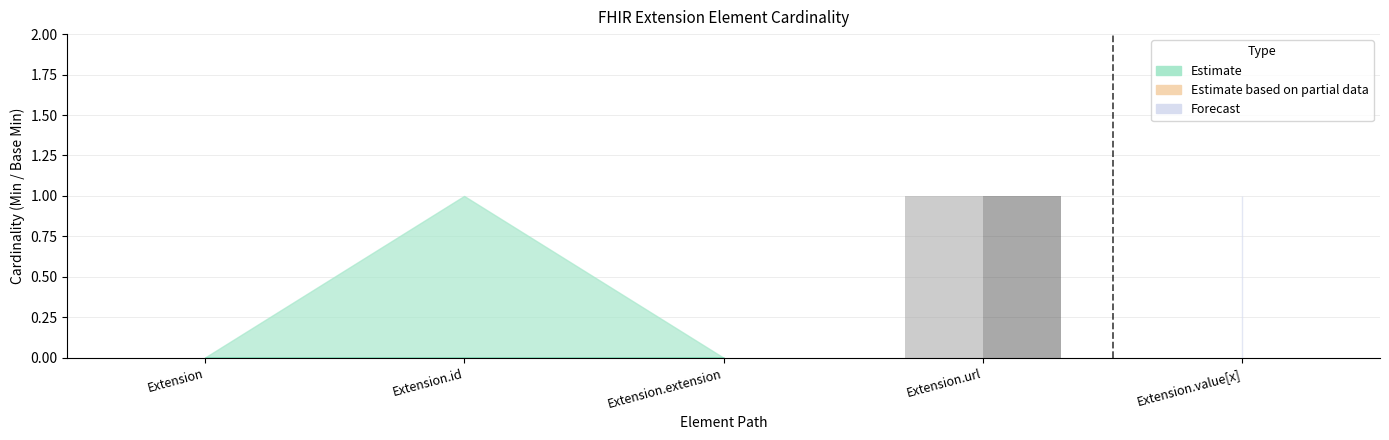

Count the number of categories in the chart.

5